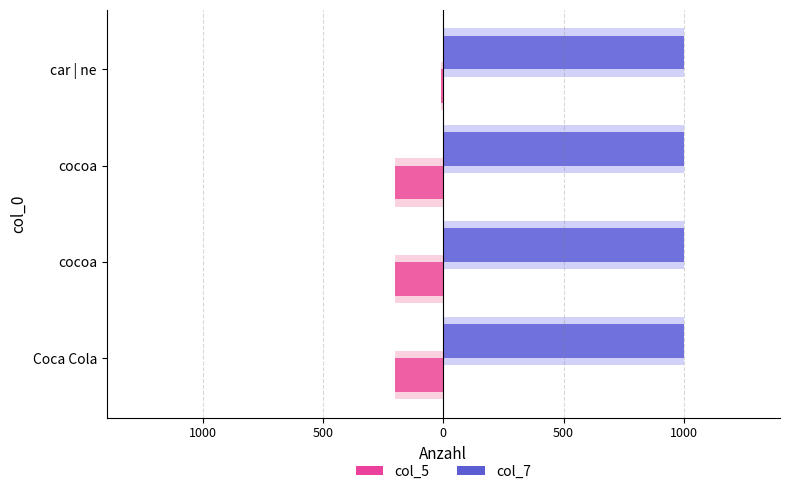

Which series has the widest spread of values?

col_5